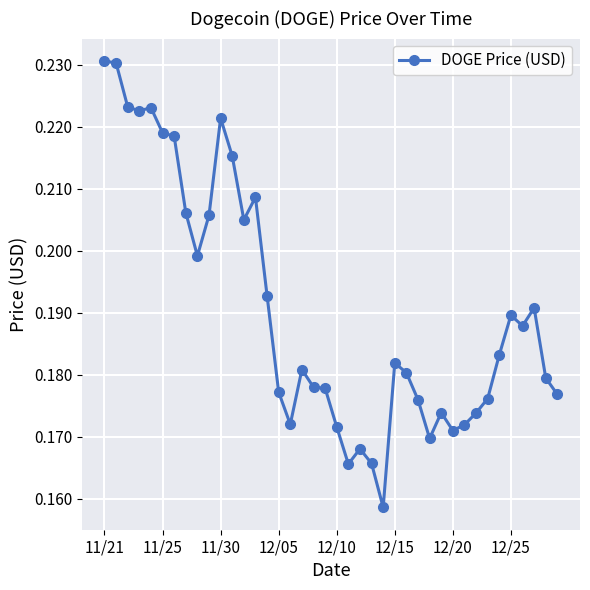

True or false: there are more than 0 points higher than both neighbors.

True